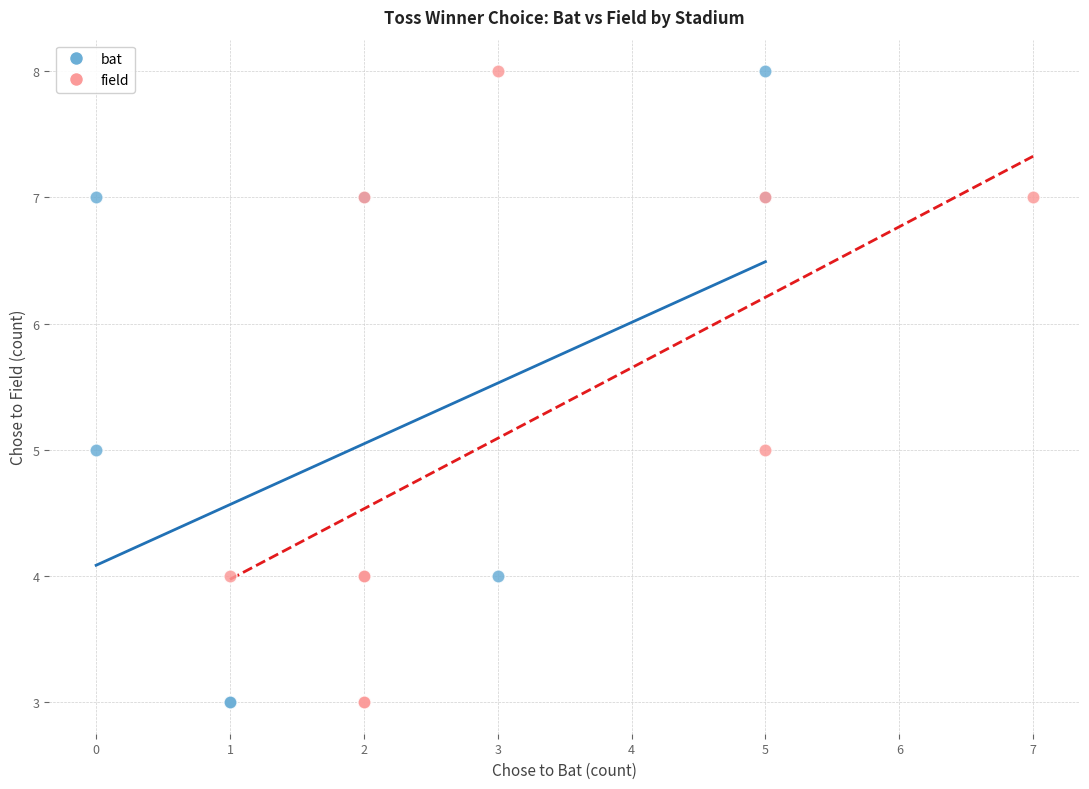

What are all the series names shown in the legend?

bat, field